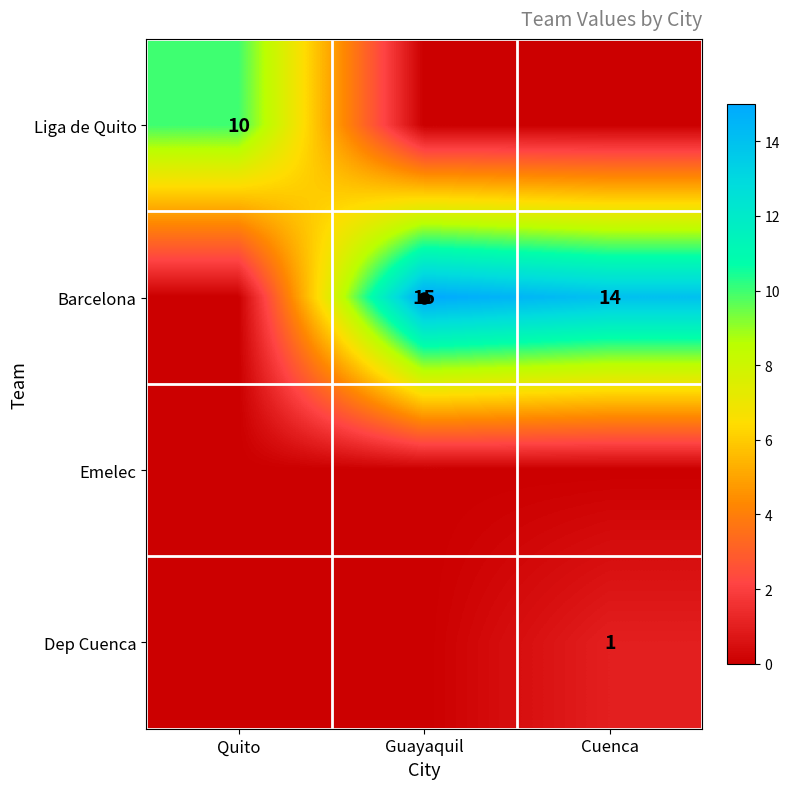

Which category has the lowest value across all series?

Guayaquil